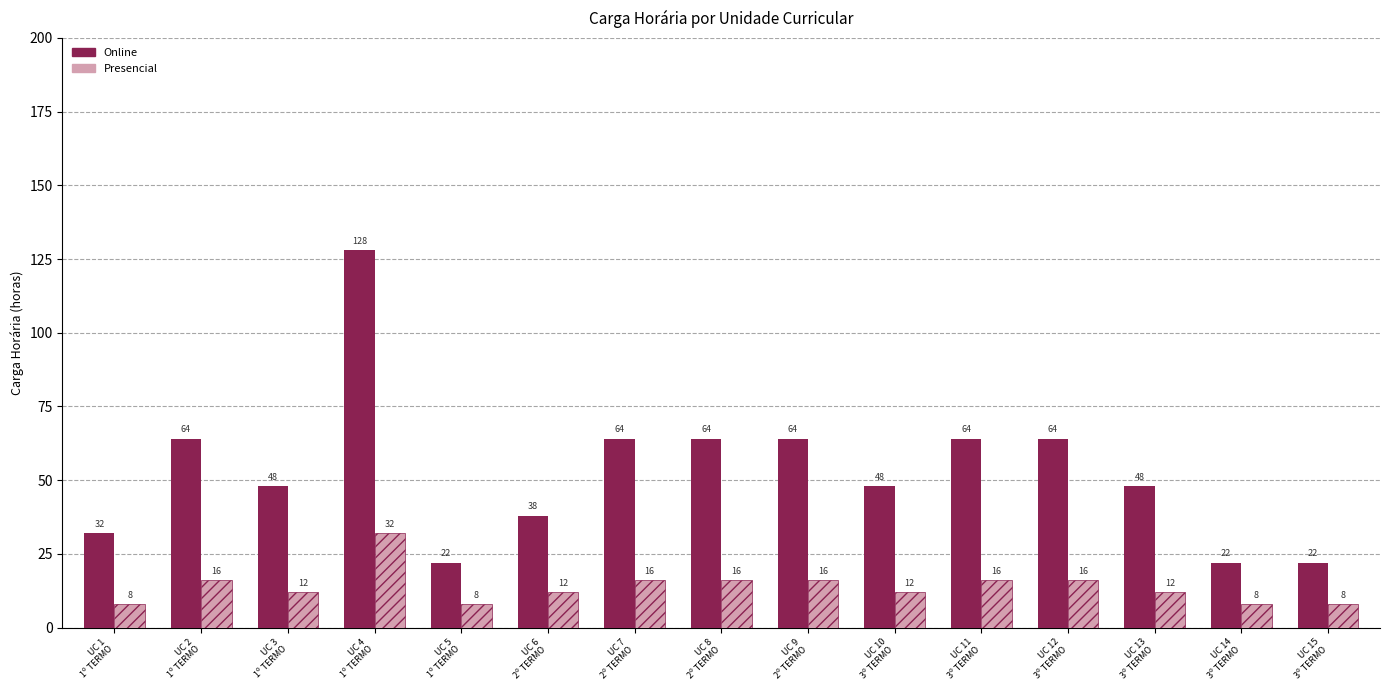

Which series changed the most between UC 6
2º TERMO and UC 10
3º TERMO?

Online